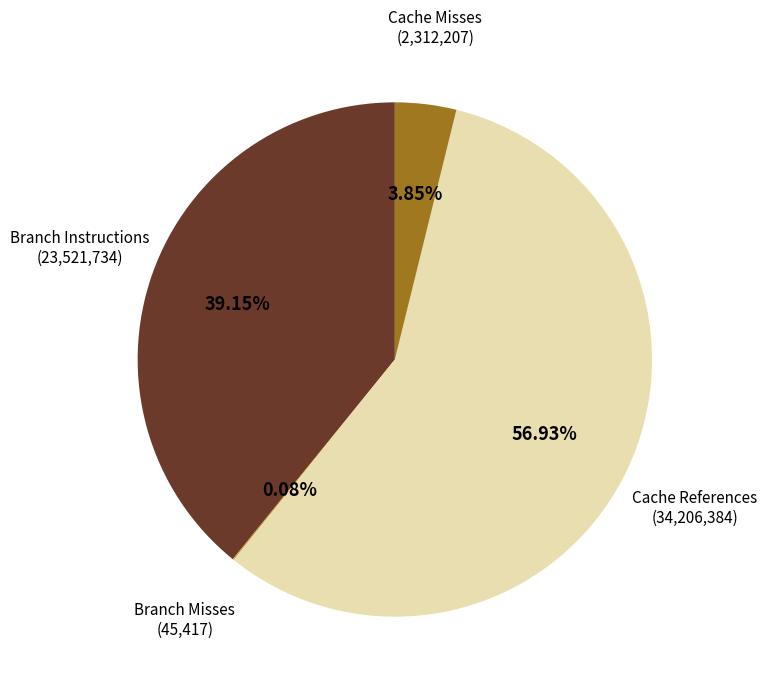

Does any single category account for the majority?

Yes